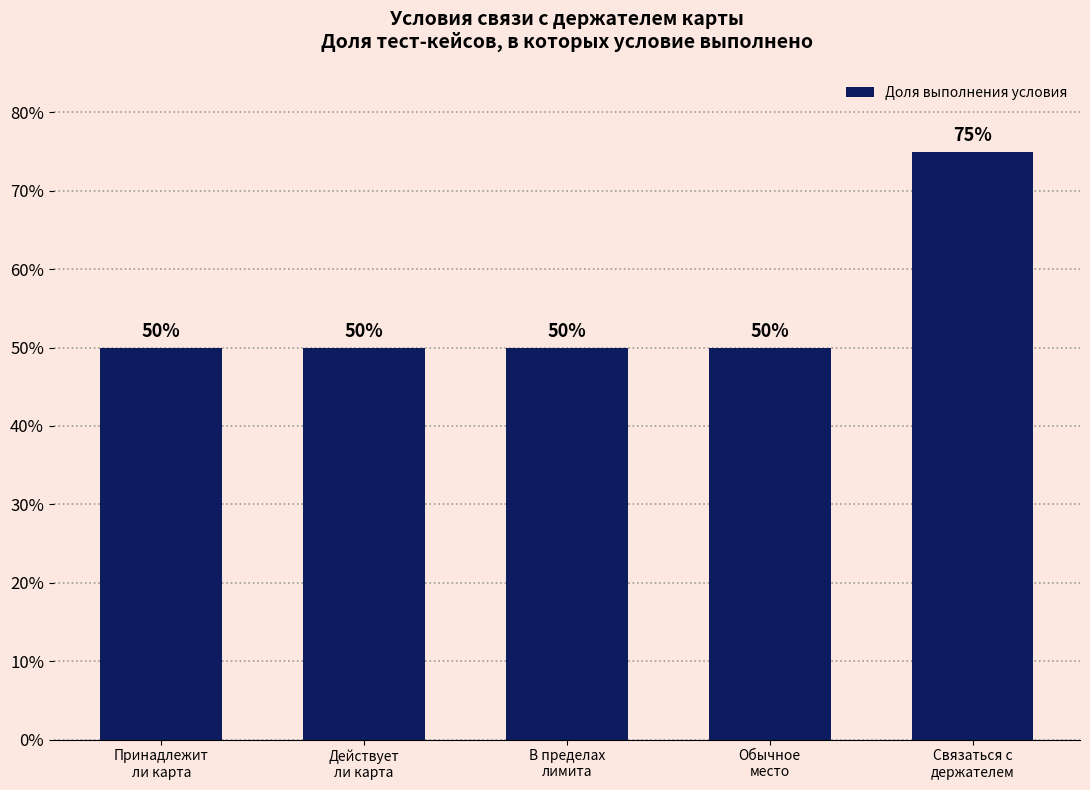

What is the ratio of the value at Обычное
место to the value at Принадлежит
ли карта?

1.0